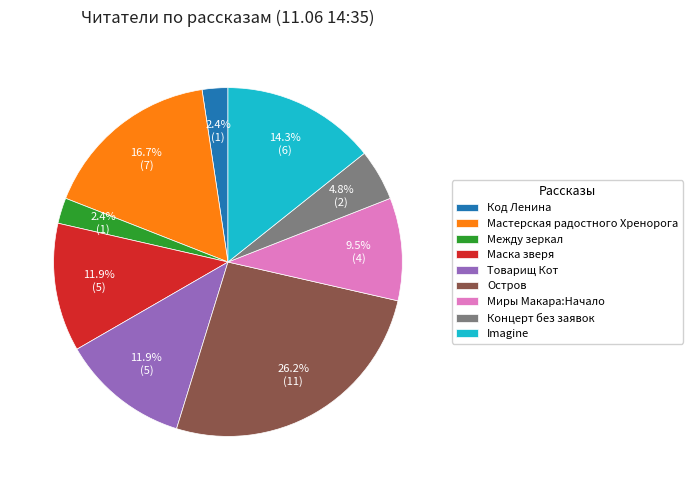

Combined, what portion of the pie is Маска зверя and Концерт без заявок?

16.7%